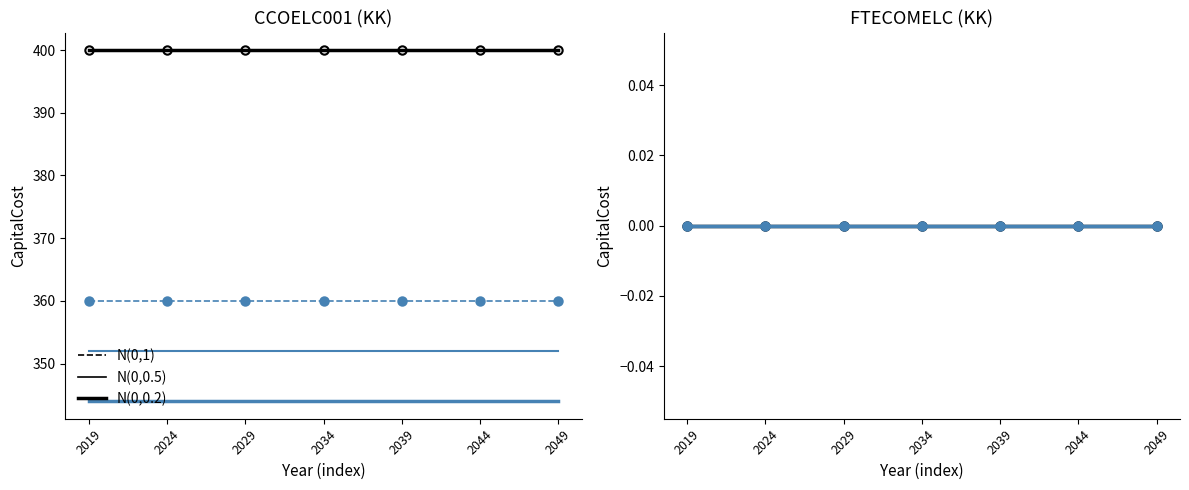

True or false: FTECOMELC and CCOELC001 intersect in this chart.

False